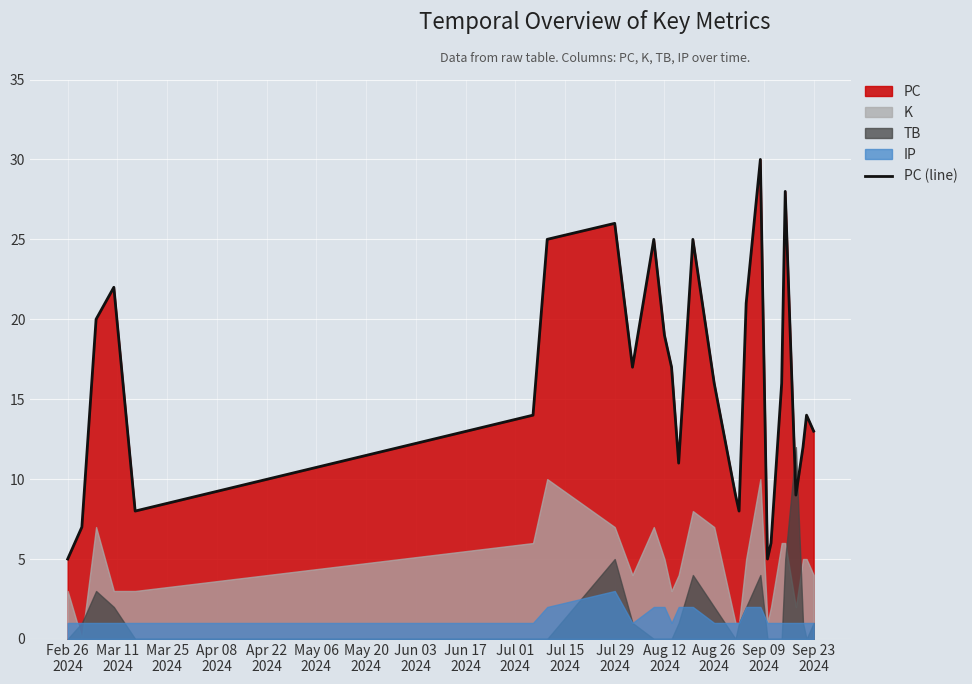

What is the lowest value of the PC (line) series?

5